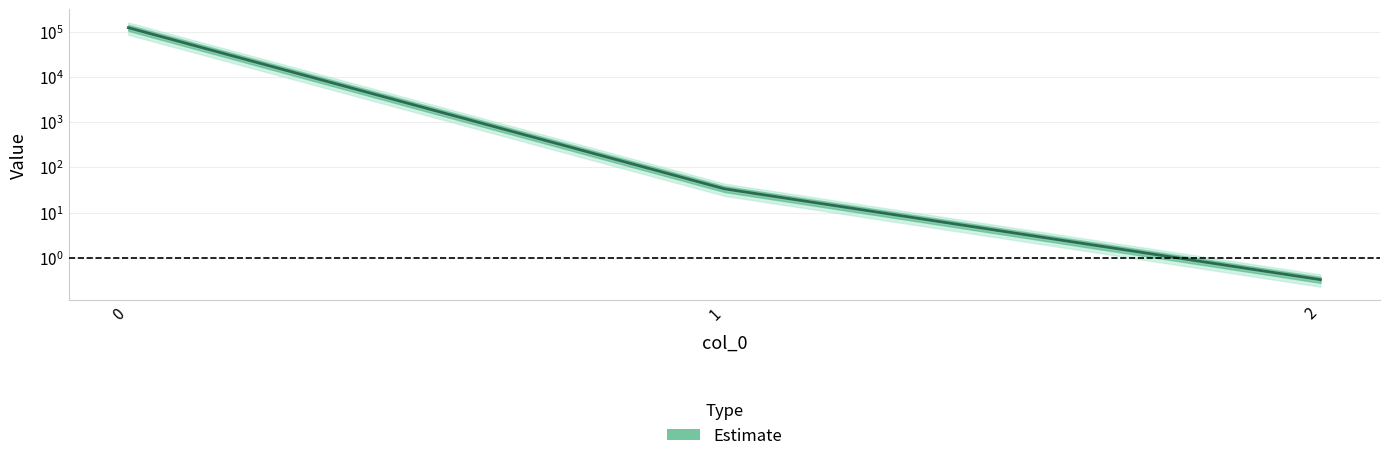

What is the change in value from 0 to 1?

-122309.6